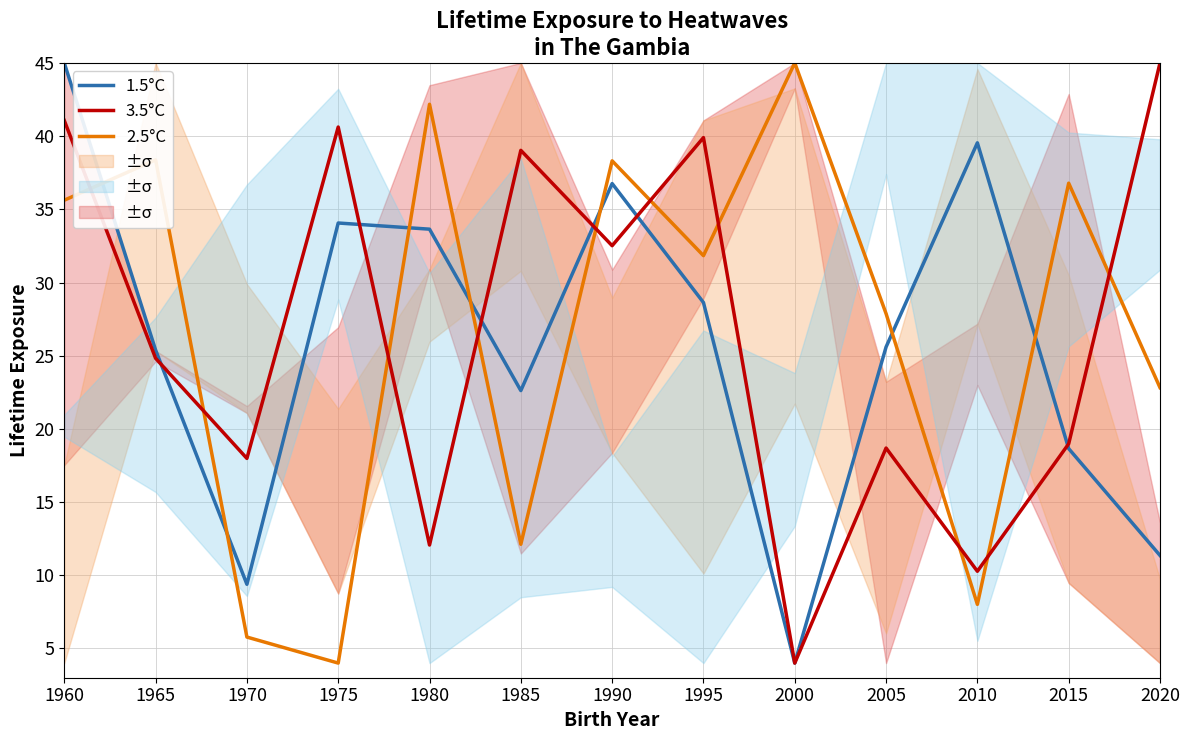

What is the value of the 2.5°C point at the 10th from the left?

27.9